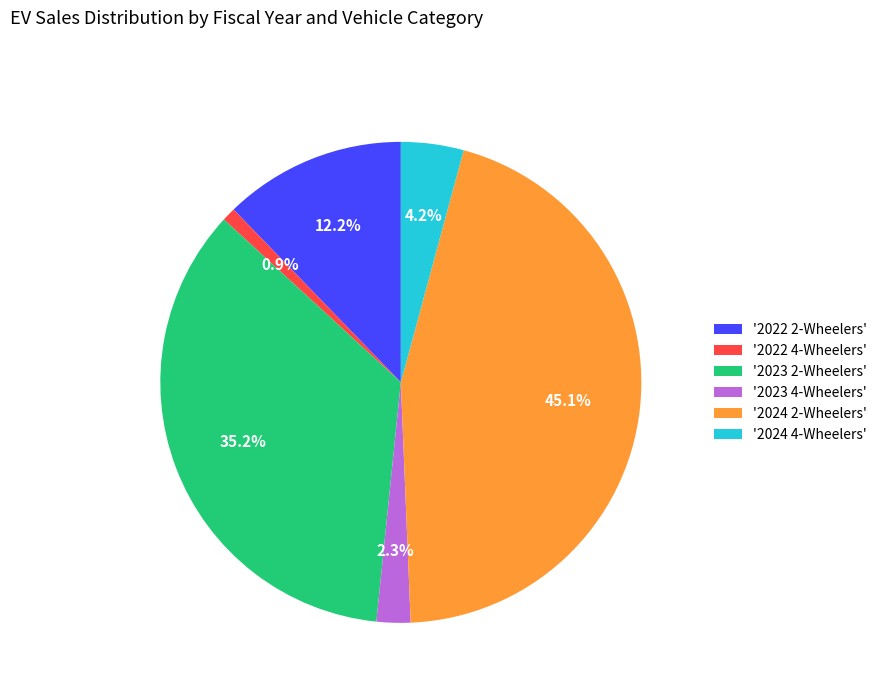

Does '2024 2-Wheelers' account for over 50% of the chart?

No